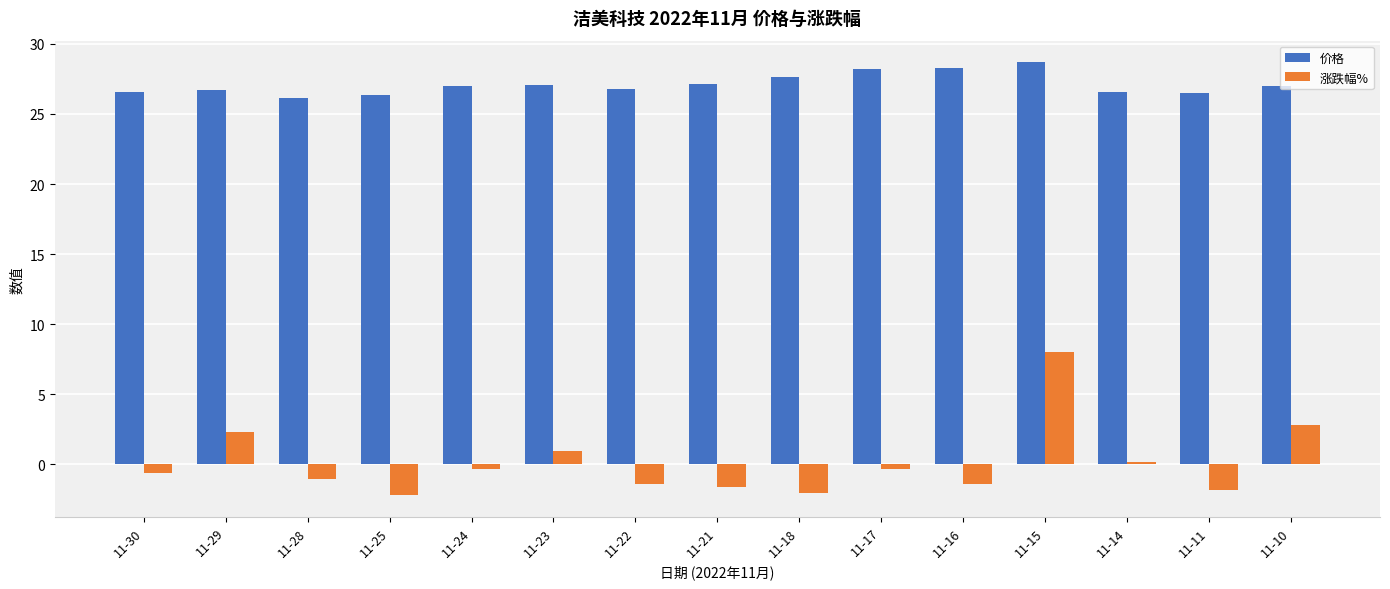

At which category is the sum across all series the highest?

11-15